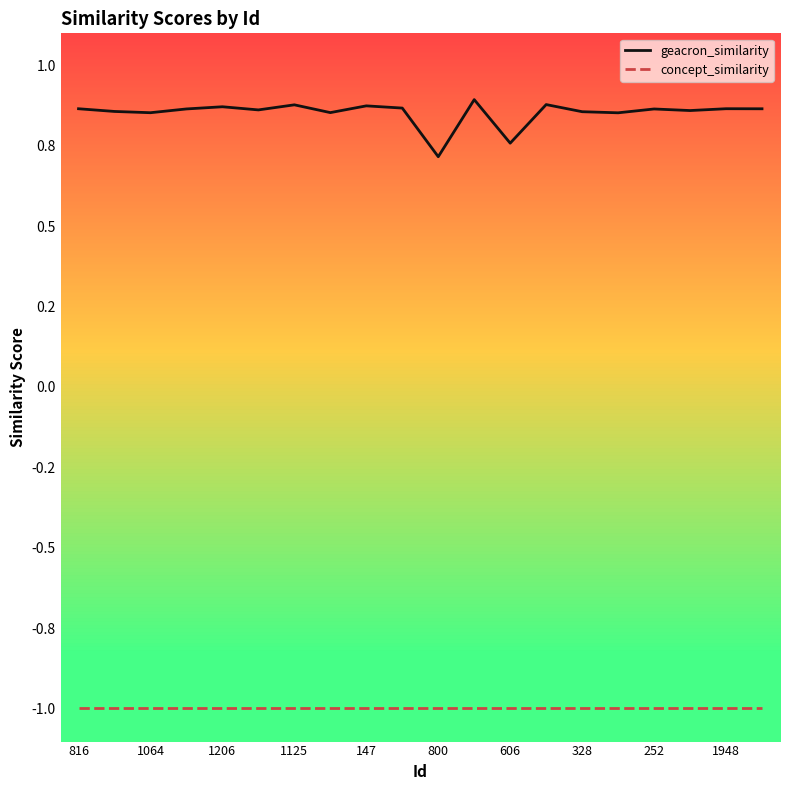

How many lines are shown in the chart?

2